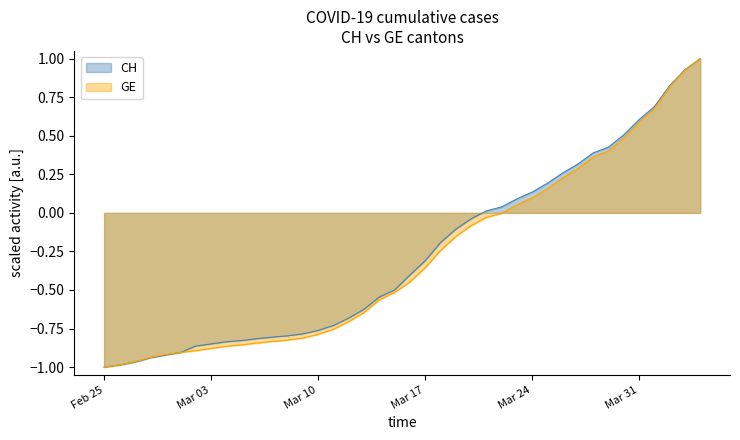

What is the maximum value for GE?

1.0